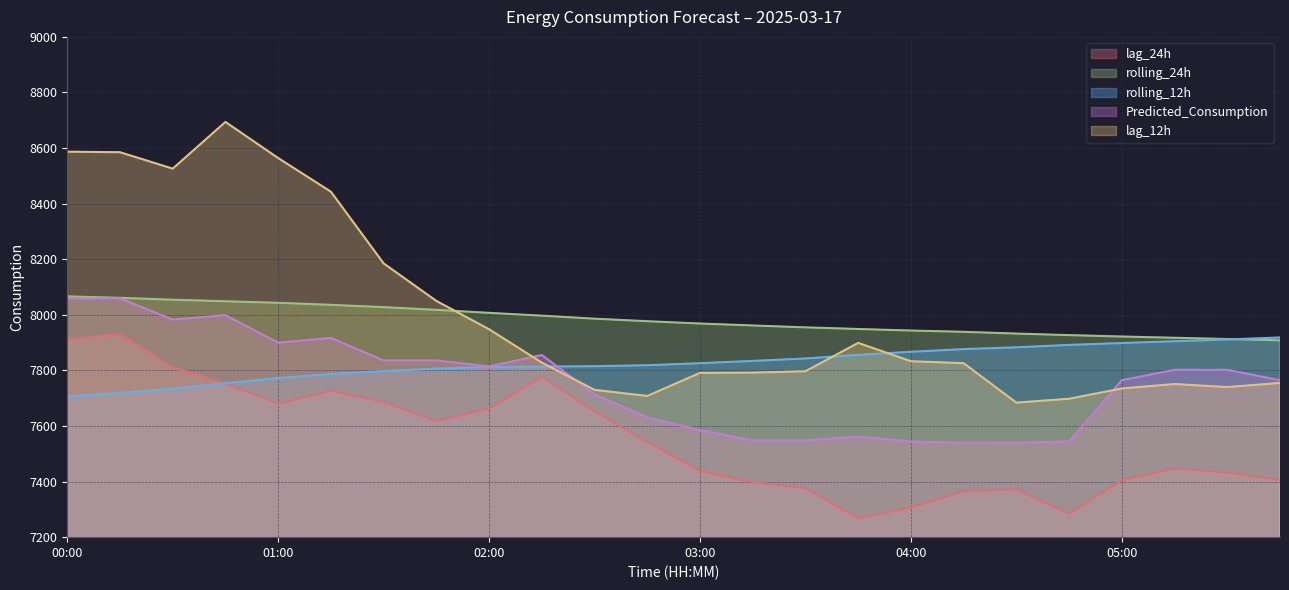

How many data points in lag_24h are above 7543?

11